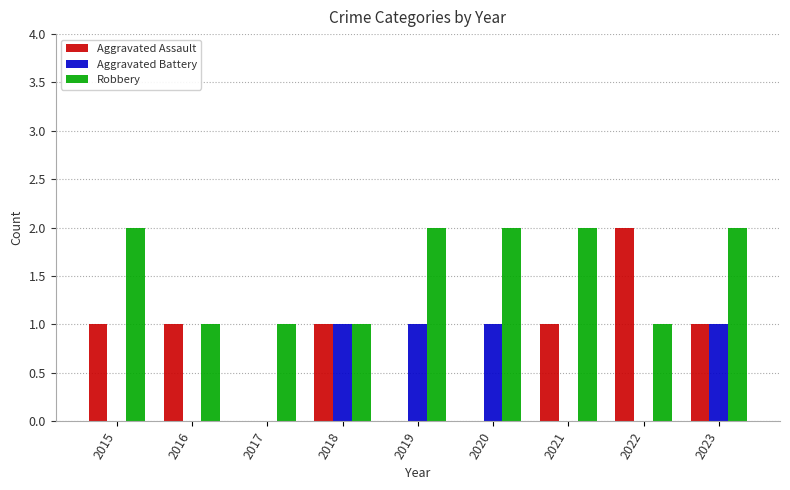

At which category is the sum across all series the highest?

2023